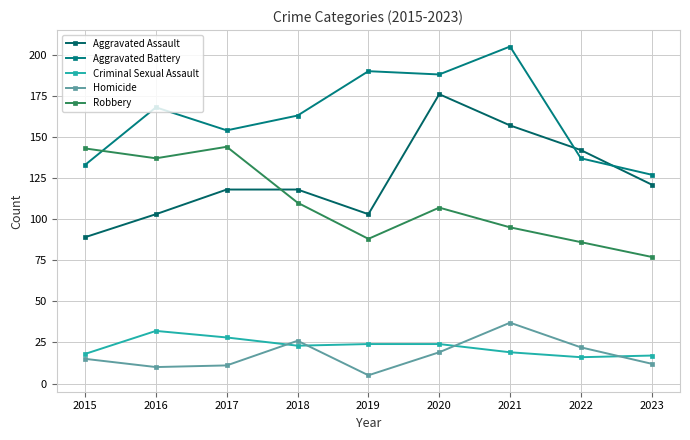

Reading left to right, list all the values displayed in this chart.

Aggravated Assault: 89	103	118	118	103	176	157	142	121
Aggravated Battery: 133	168	154	163	190	188	205	137	127
Criminal Sexual Assault: 18	32	28	23	24	24	19	16	17
Homicide: 15	10	11	26	5	19	37	22	12
Robbery: 143	137	144	110	88	107	95	86	77